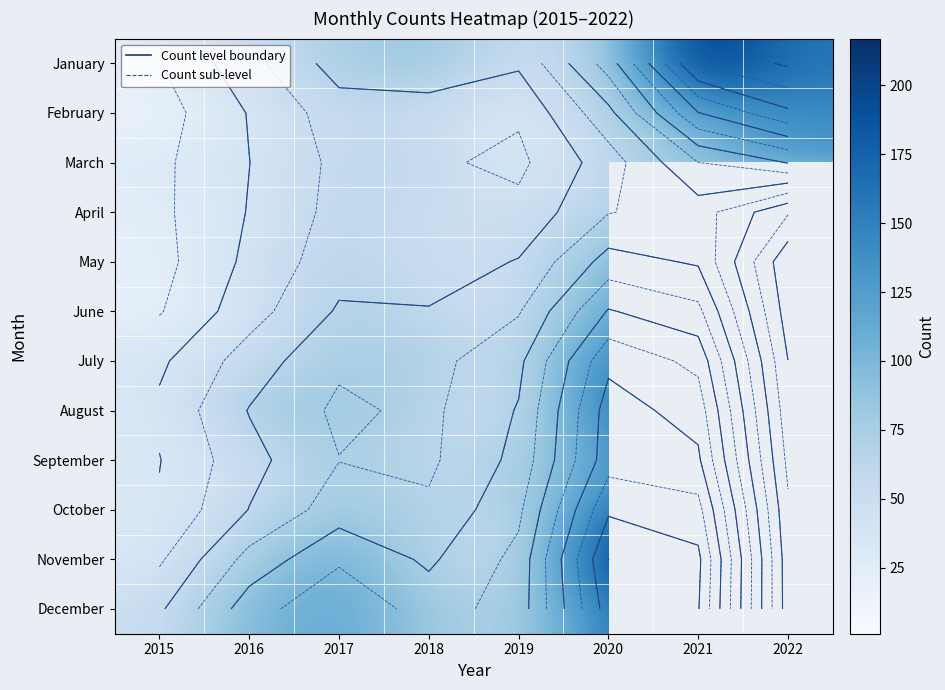

Is it true that January equals 26.0 at 2015?

True